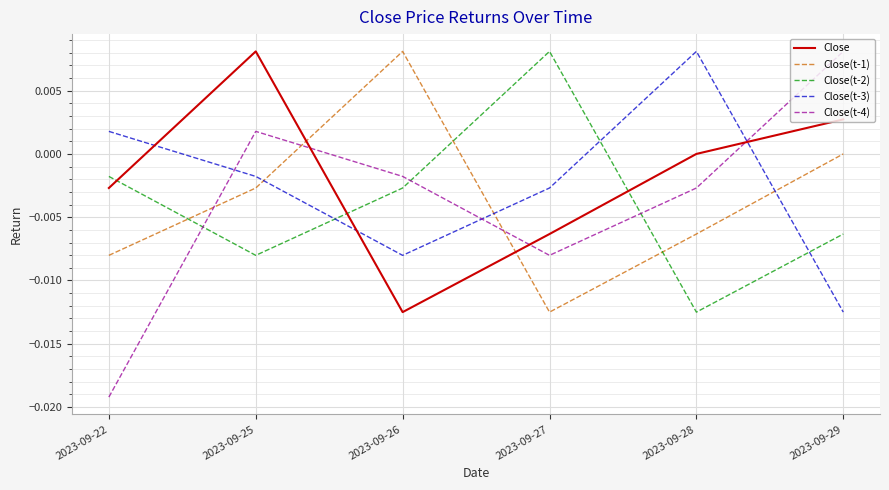

Where is the first local maximum for Close(t-4)?

2023-09-25